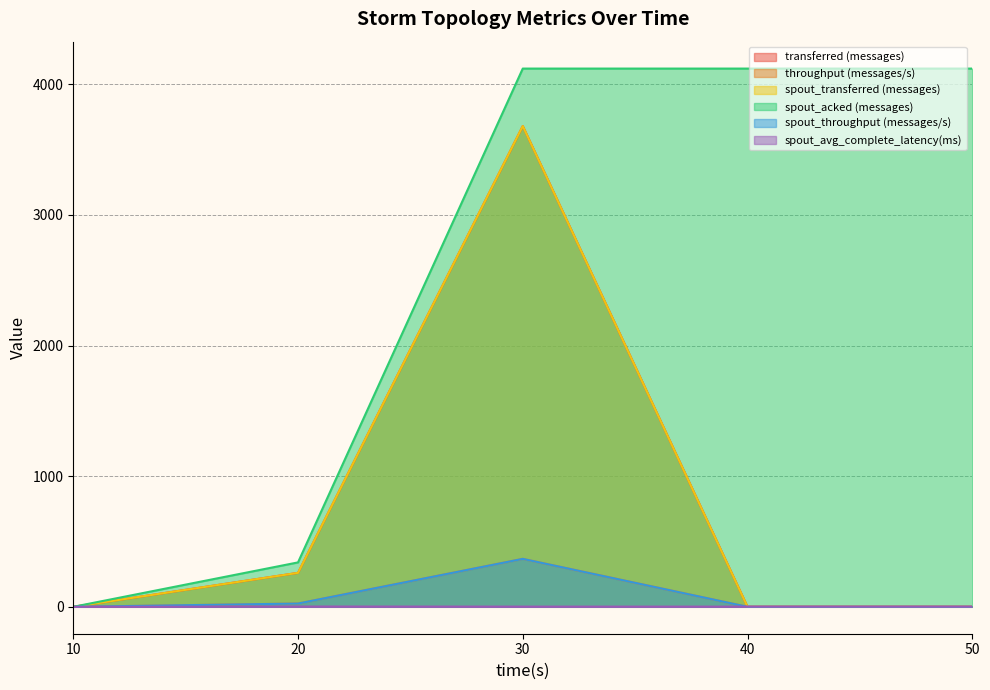

Where is spout_acked (messages) nearest to the value 2060?

20